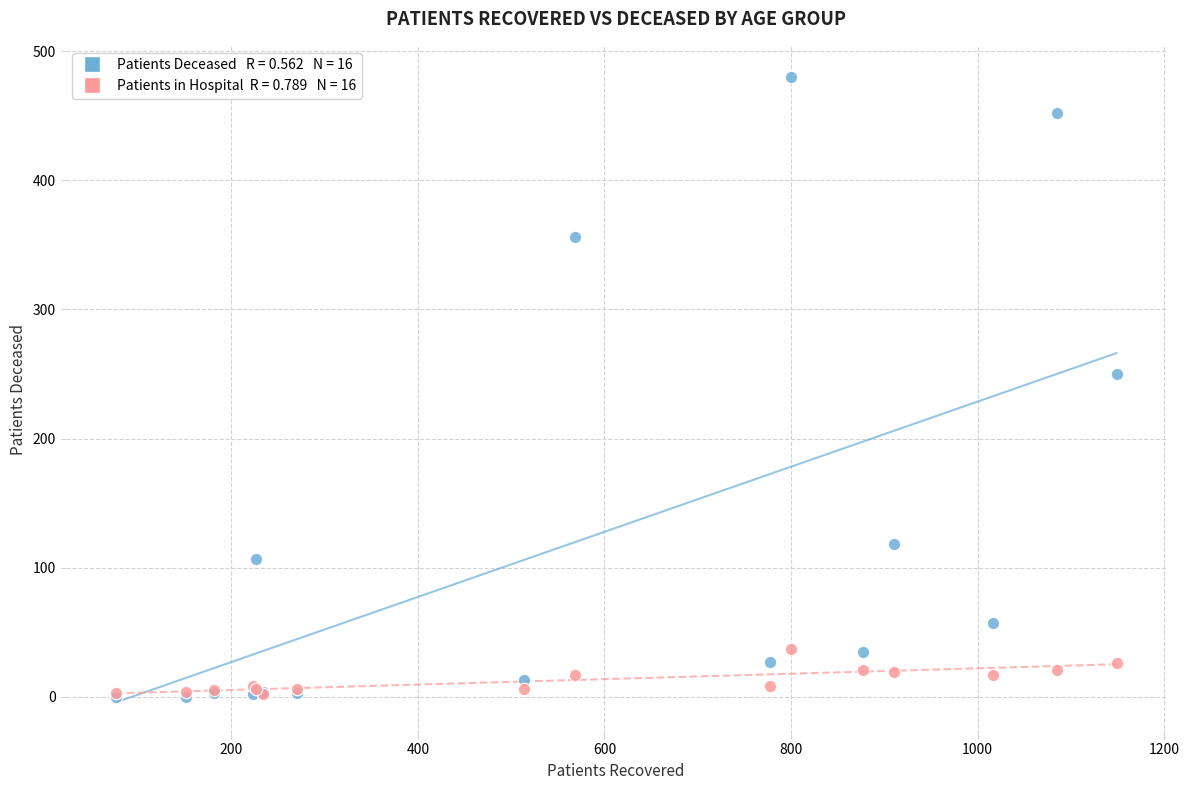

Across all series, what Y value is closest to 240?

250